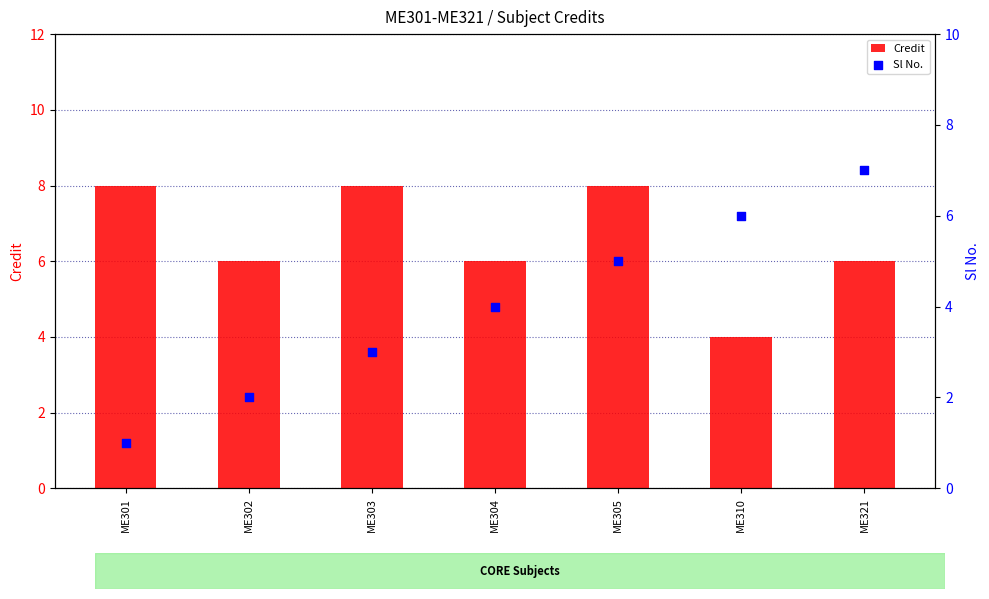

Which series has the largest total across all categories?

Credit